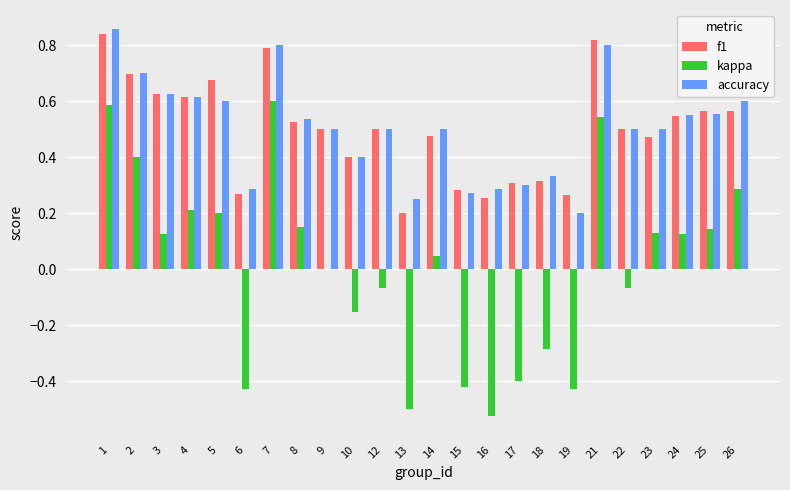

Is the value of kappa at 10 greater than the value of accuracy at 10?

No